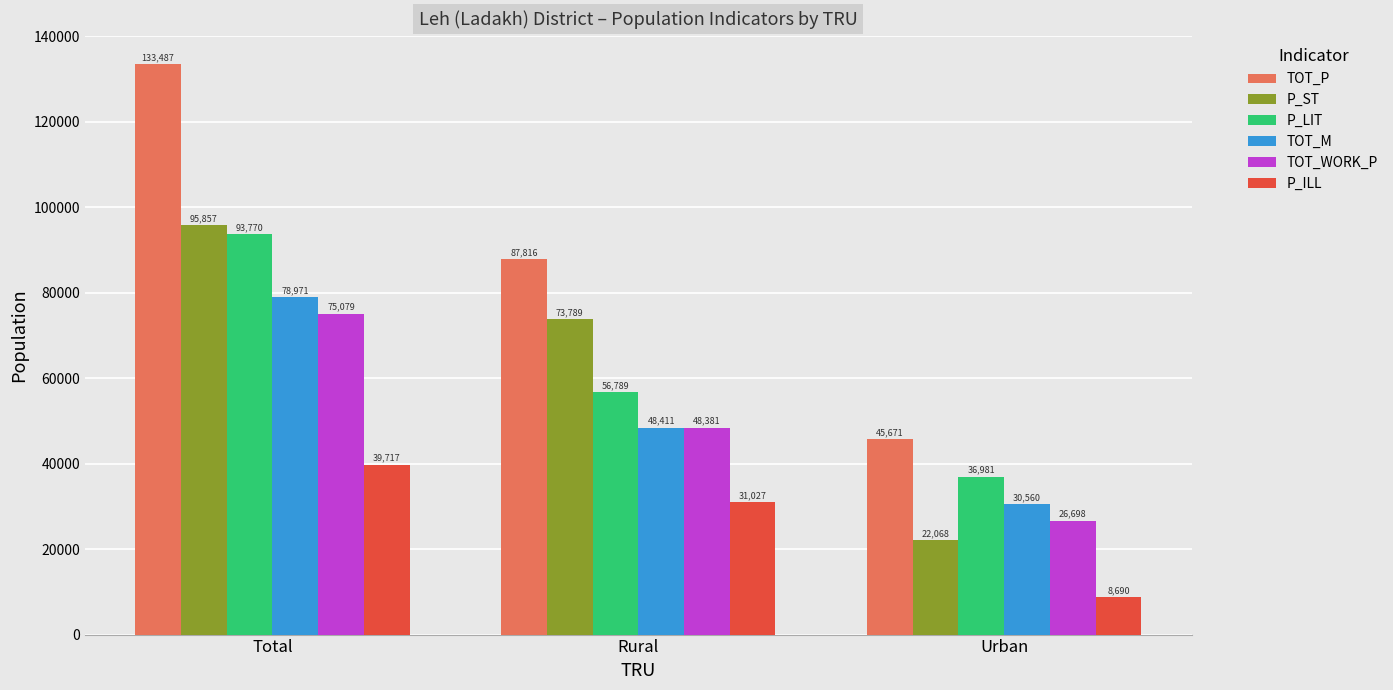

Where does the P_ILL series first go above 31027?

Total